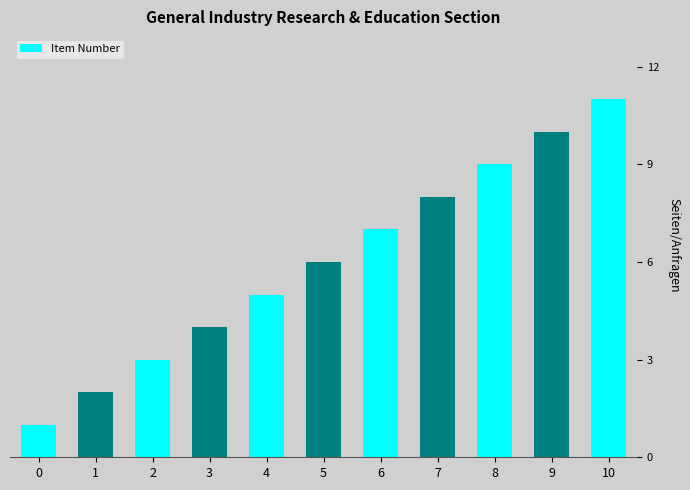

Rank the categories by value from lowest to highest.

0, 1, 2, 3, 4, 5, 6, 7, 8, 9, 10